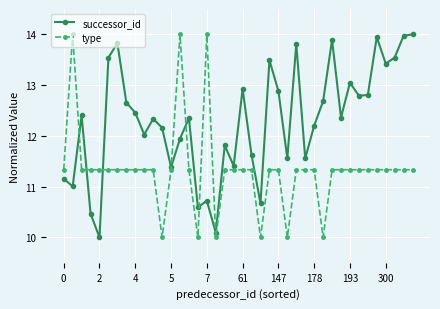

True or false: successor_id has more than 2 interior local peaks.

True